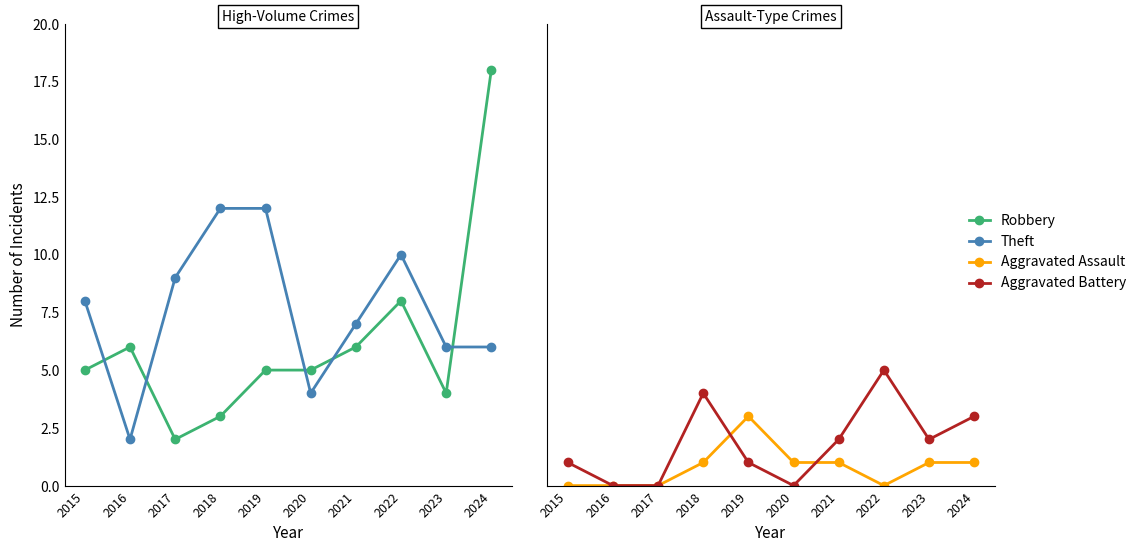

What is the difference between the highest and lowest values at 2018?

11